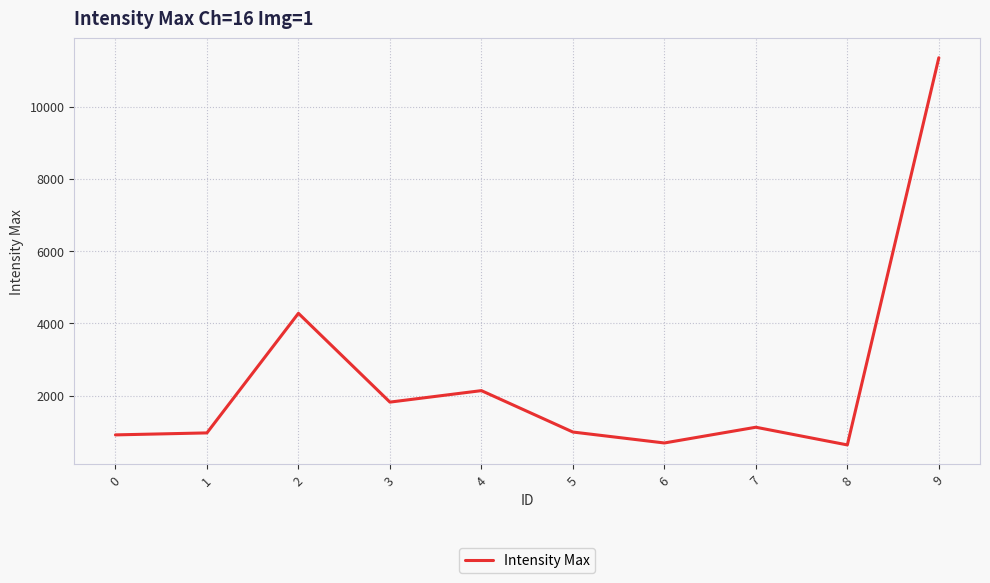

What is the difference between the maximum and minimum values?

10725